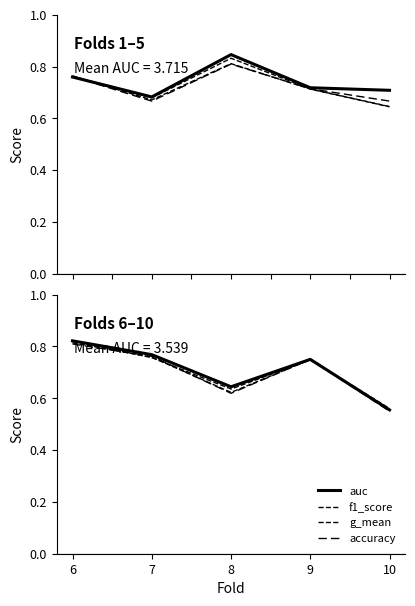

What is the average value of the accuracy series?

0.7